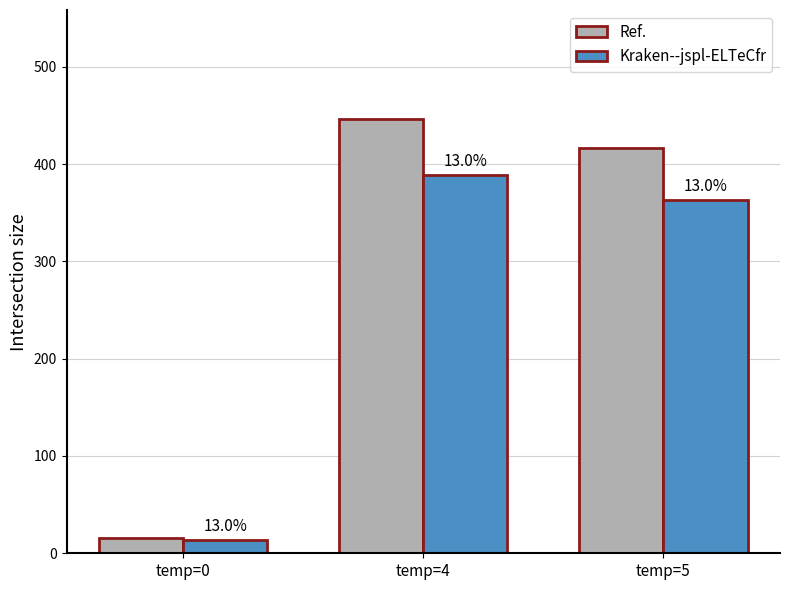

Which category has the lowest value in the Kraken--jspl-ELTeCfr series?

temp=0